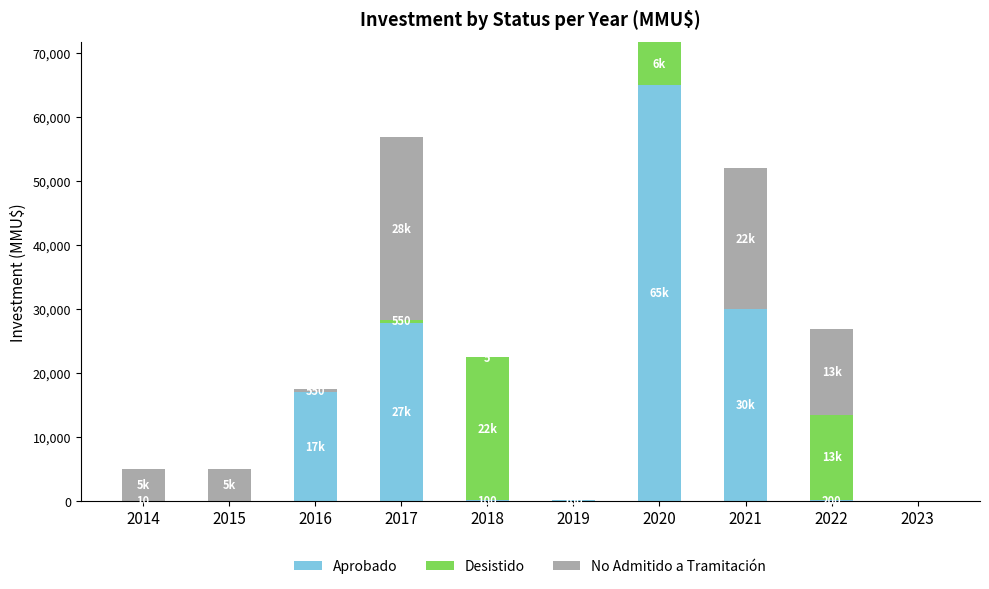

What is the sum of all Aprobado values?

140210